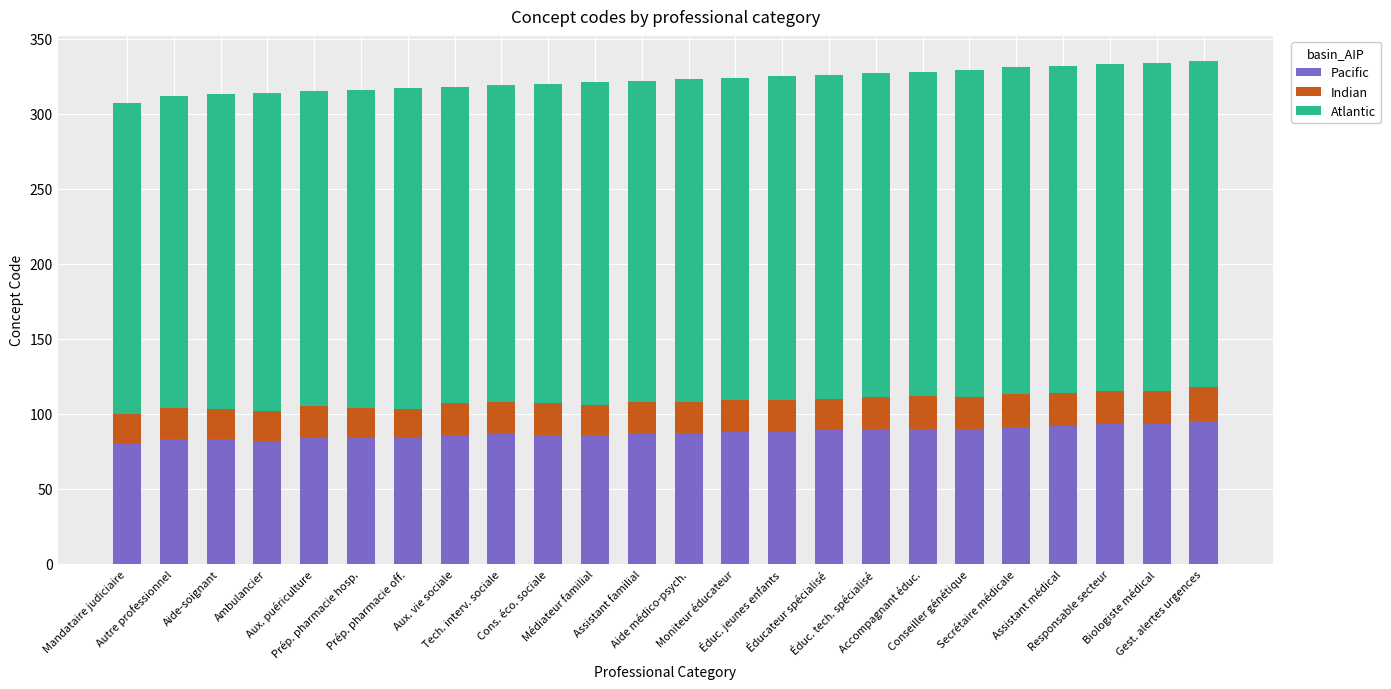

How many distinct data groups are displayed?

3